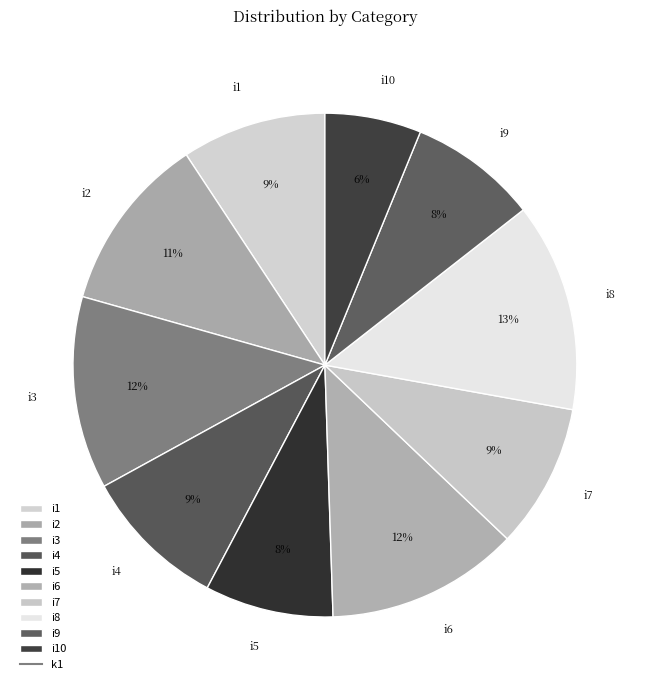

Do i8 and i9 together represent more than half of the pie?

No